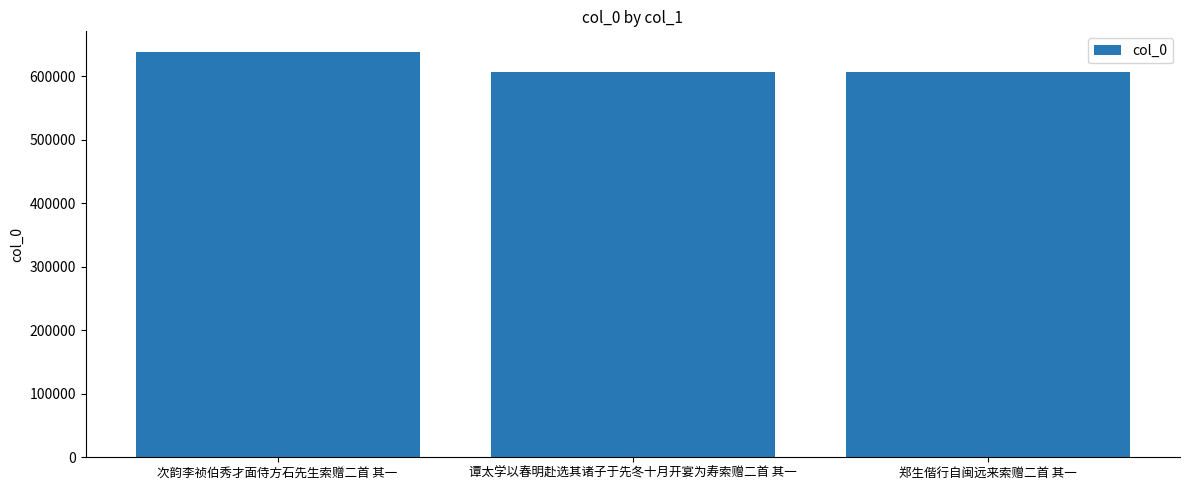

What is the difference between the maximum and minimum values?

32583